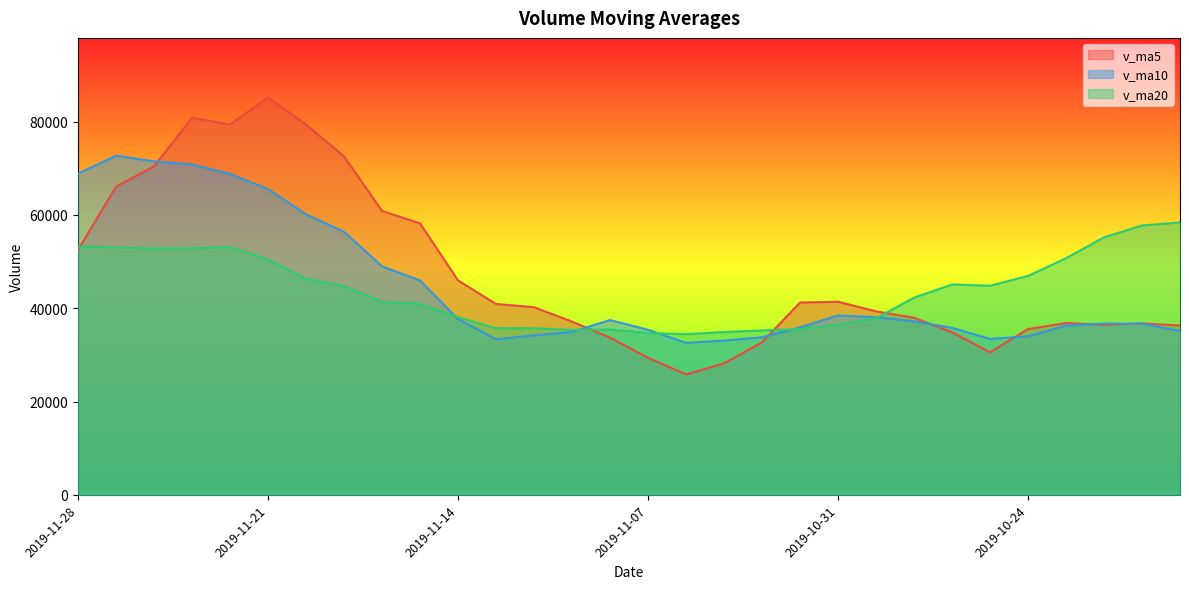

Does the chart have visible grid lines?

No